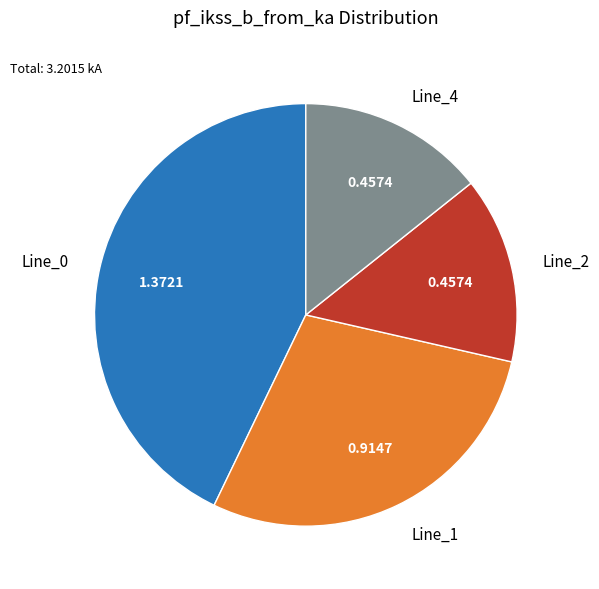

Does any single category account for the majority?

No